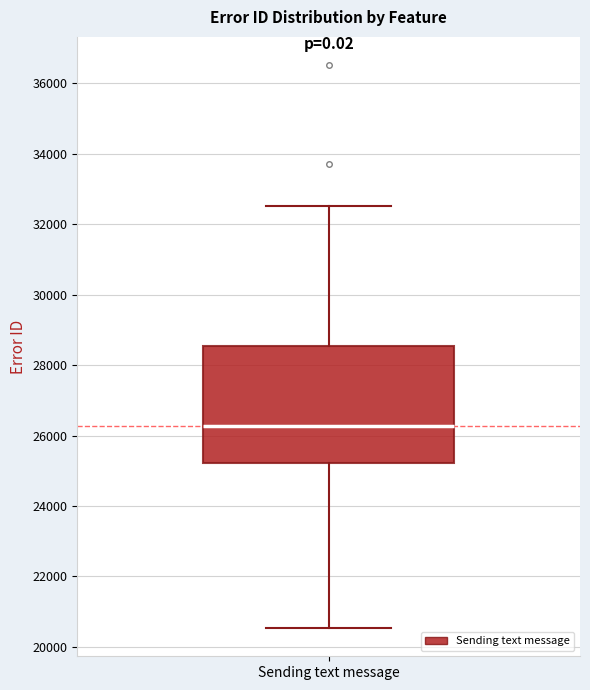

Transcribe this box plot: give where the median line is, the range the box spans, and where the two whiskers end, as read against the y-axis. The values are not printed on the chart, so give them approximately, as read against the axis.

median 26200, box 25200 to 28600, whiskers 20600 to 32600